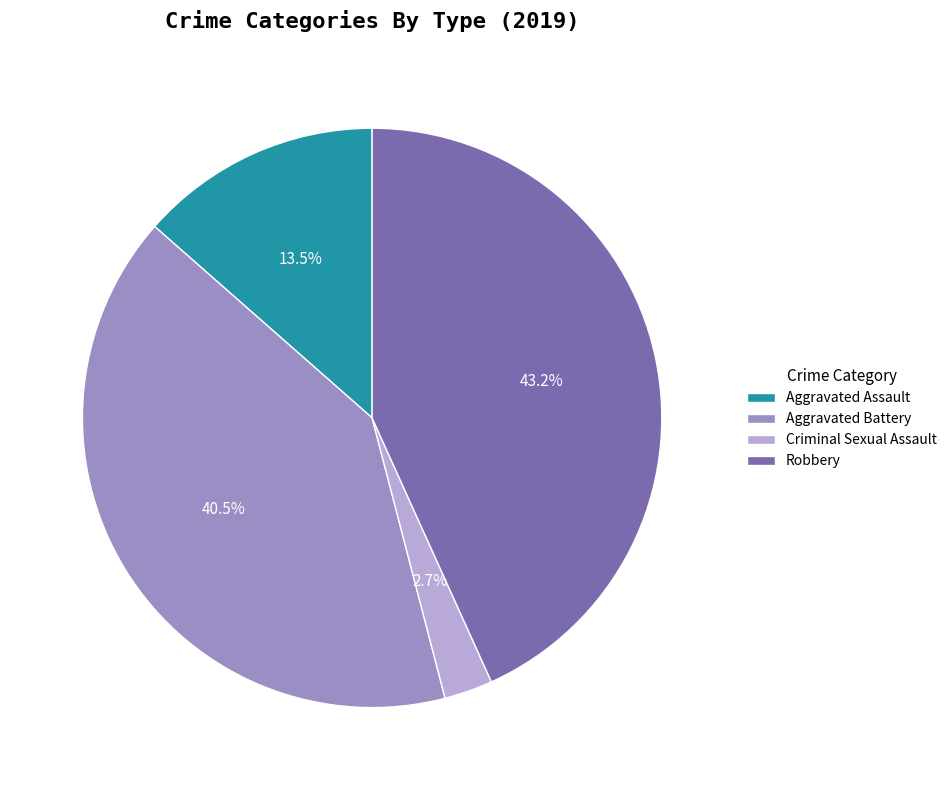

Does Aggravated Assault represent more than half of the total?

No